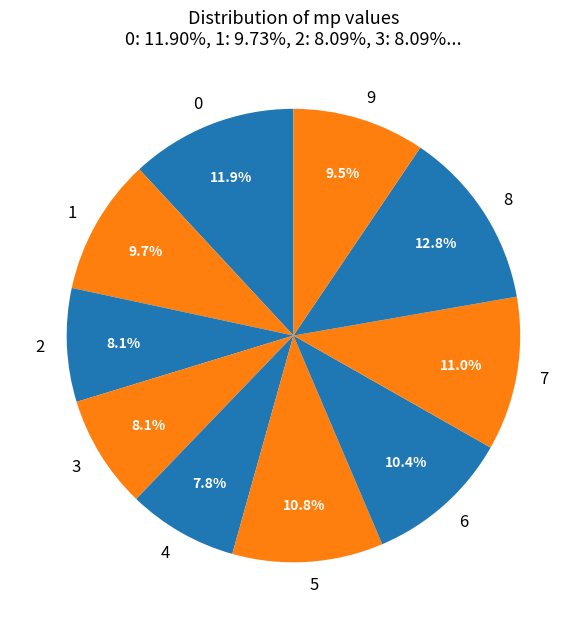

Is there any slice that represents more than half of the pie?

No